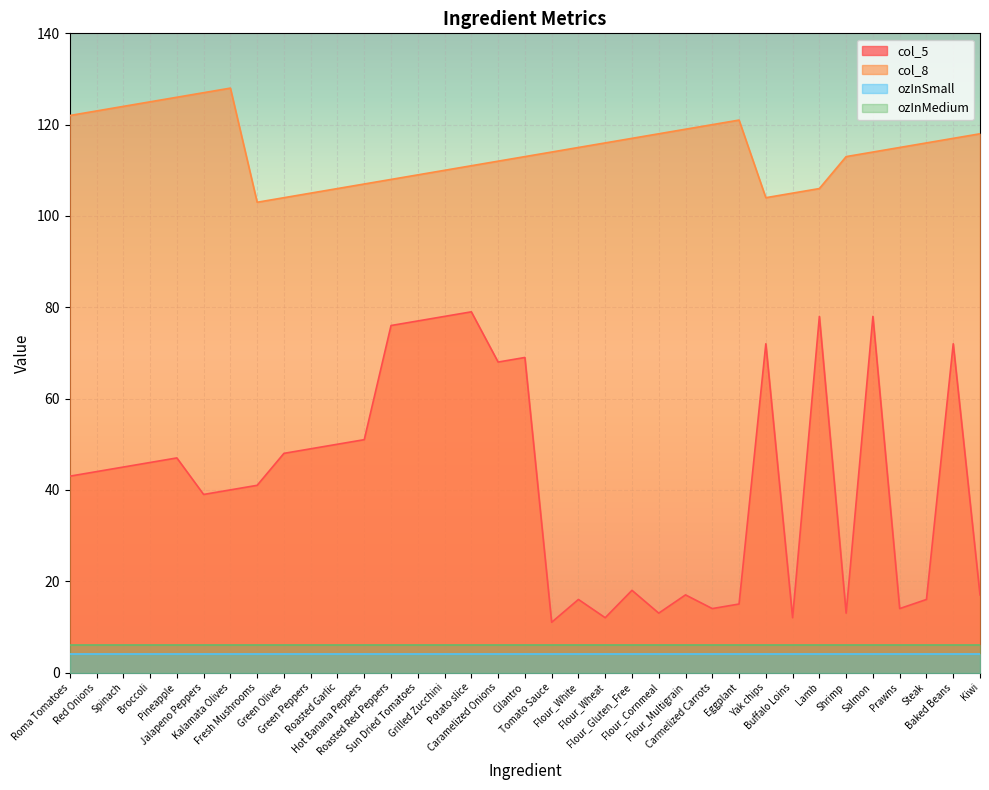

Which series has the widest spread of values?

col_5